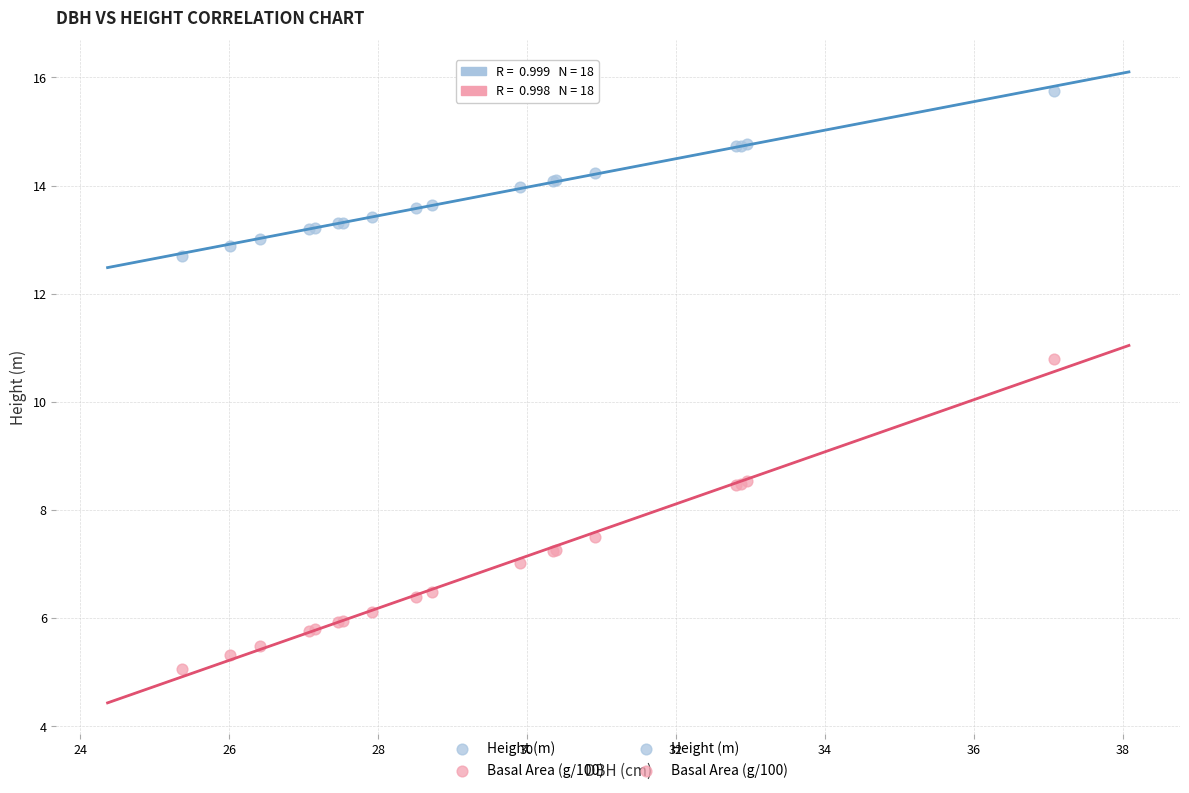

What is the X range (max minus min) for the scatter plot?

11.7